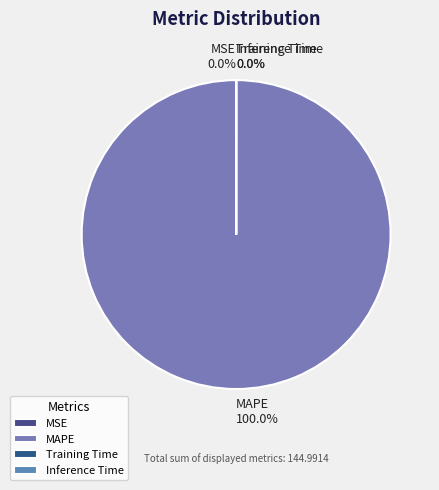

Which slice is the largest?

MAPE